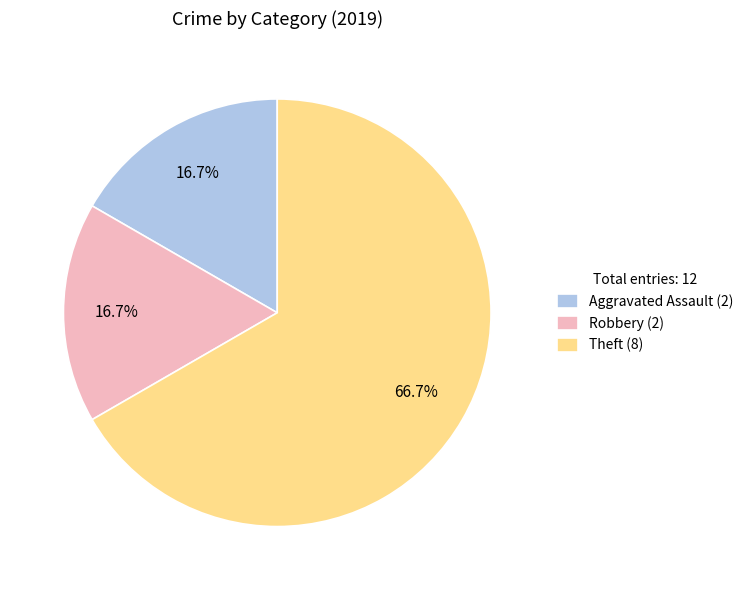

What is the majority slice?

Theft (8)